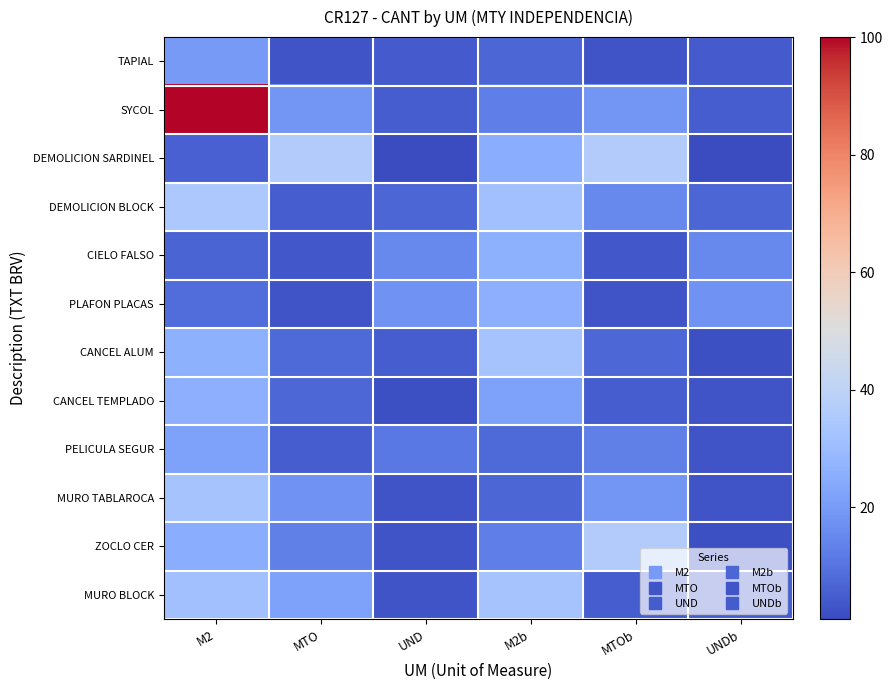

Rank the series at MTOb from lowest to highest value.

PLAFON PLACAS, TAPIAL, CIELO FALSO, CANCEL TEMPLADO, MURO BLOCK, CANCEL ALUM, PELICULA SEGUR, DEMOLICION BLOCK, SYCOL, MURO TABLAROCA, DEMOLICION SARDINEL, ZOCLO CER